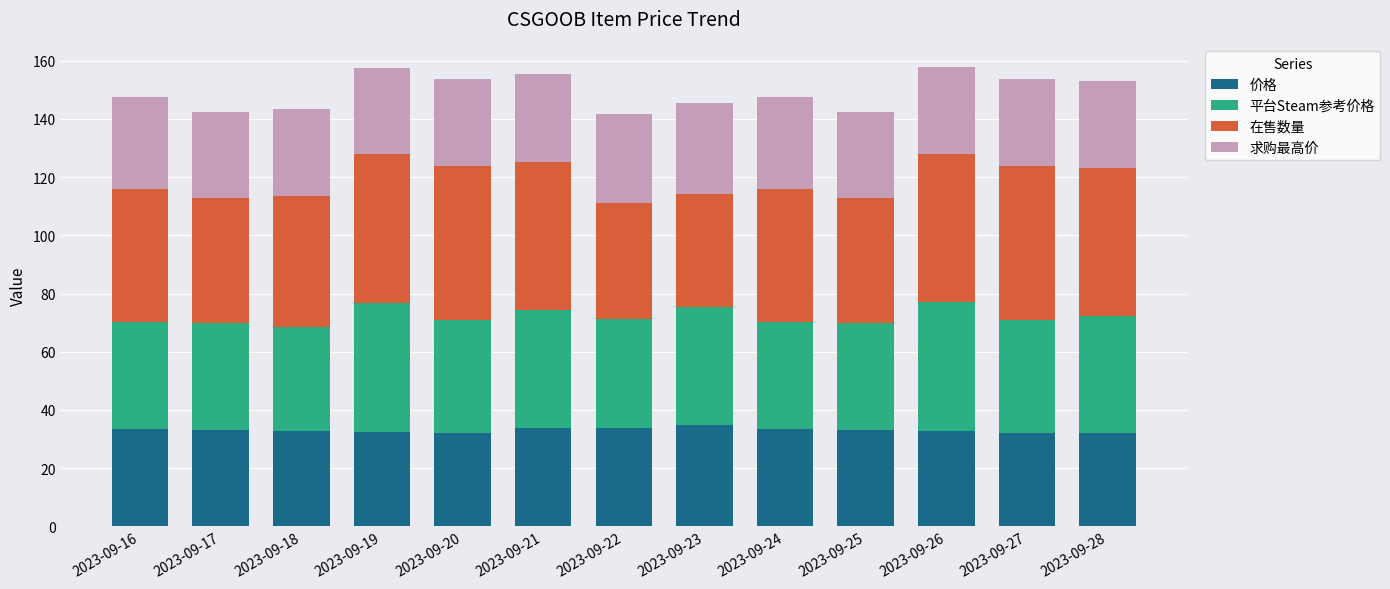

What is the maximum value for 价格?

34.9